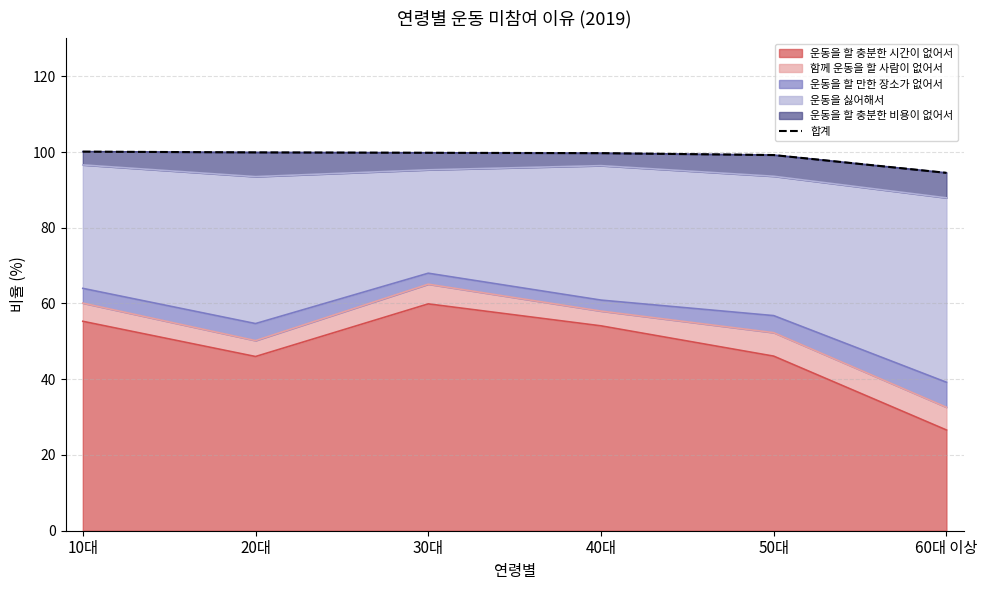

What is the label of the 1st point from the left?

10대